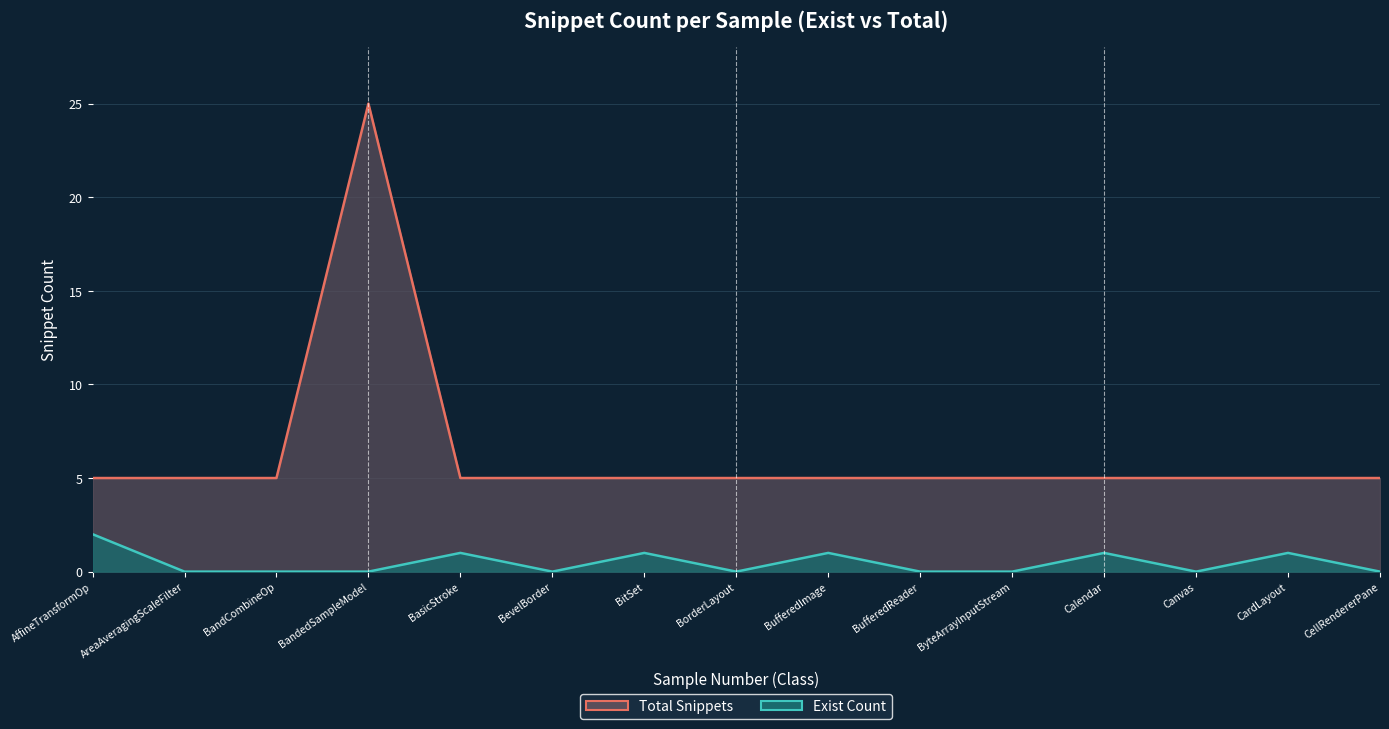

Where is Total Snippets Line nearest to the value 15?

AffineTransformOp